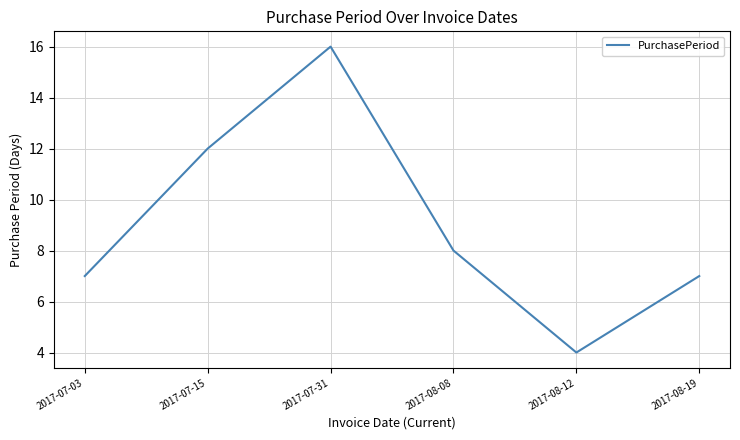

What is the difference between the second highest and second lowest values?

5